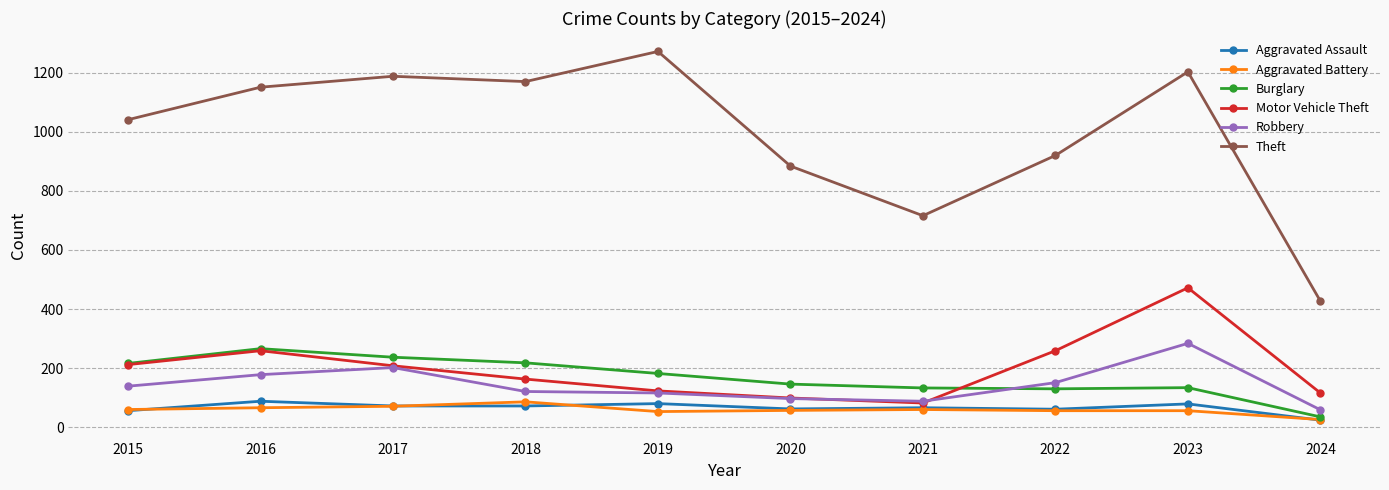

At which category does Burglary reach its first local peak?

2016